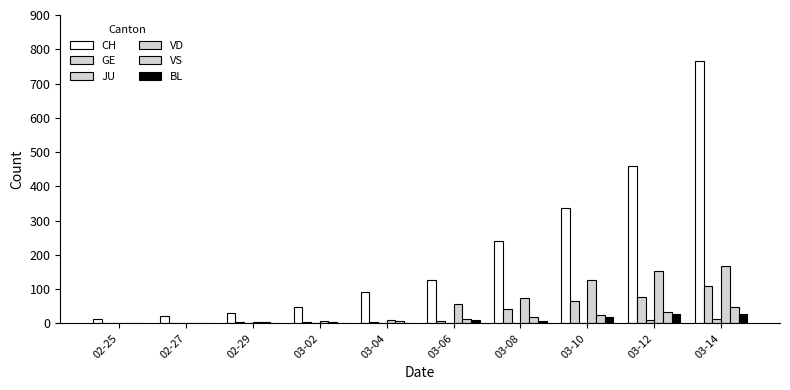

What value does the CH series have at 03-06?

126